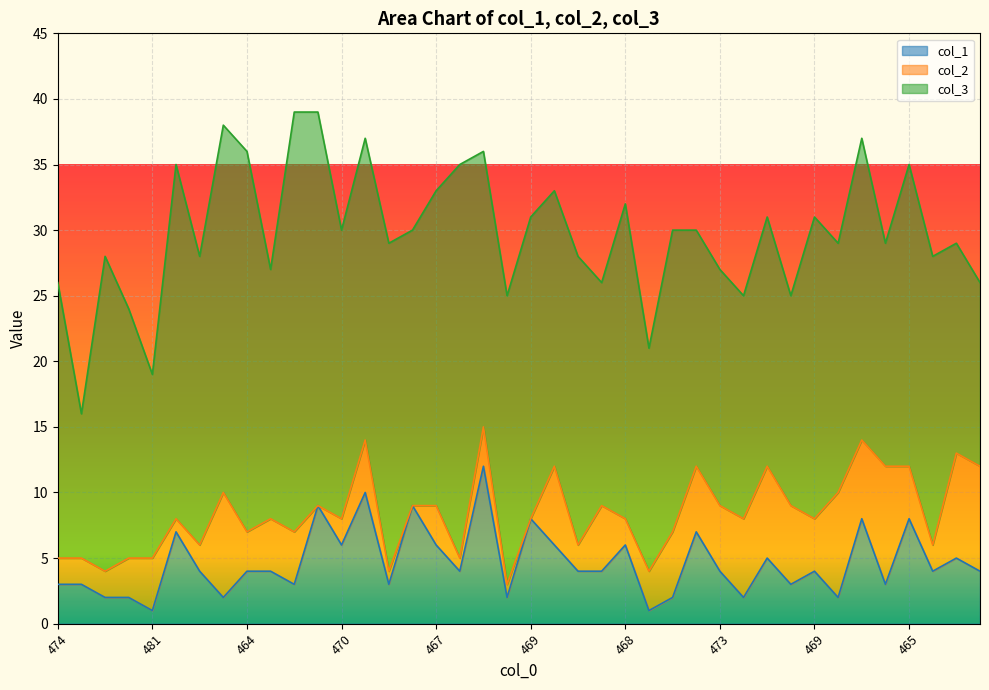

At which category does col_2 reach its first local peak?

481